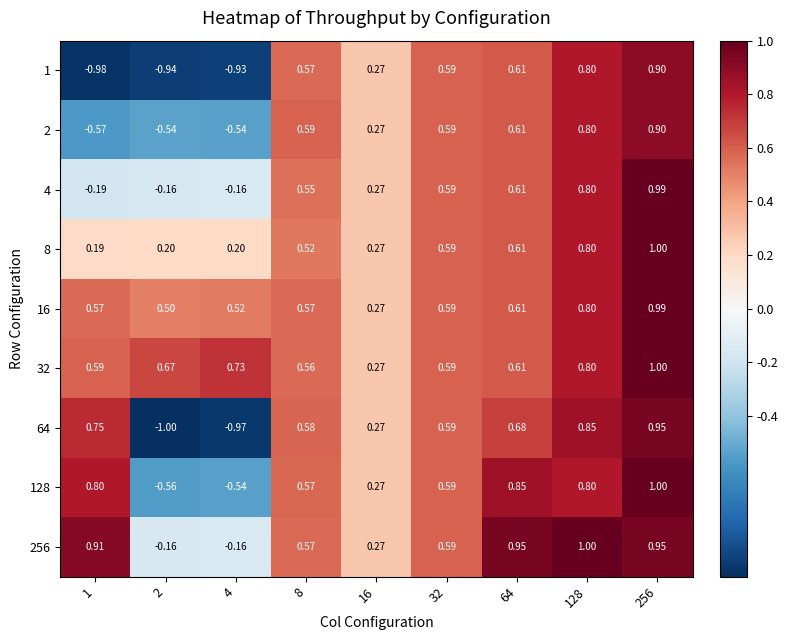

Is the value of 1 at 4 greater than the value of 16 at 32?

No